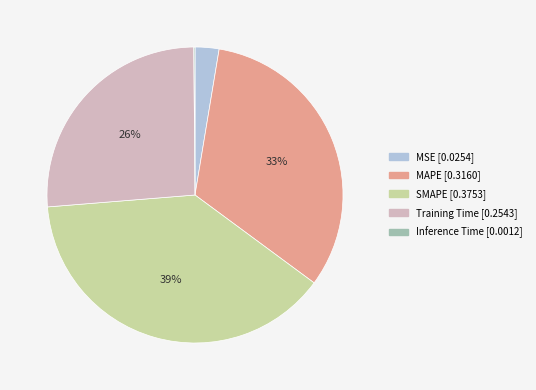

Do Training Time and MAPE together represent more than half of the pie?

Yes